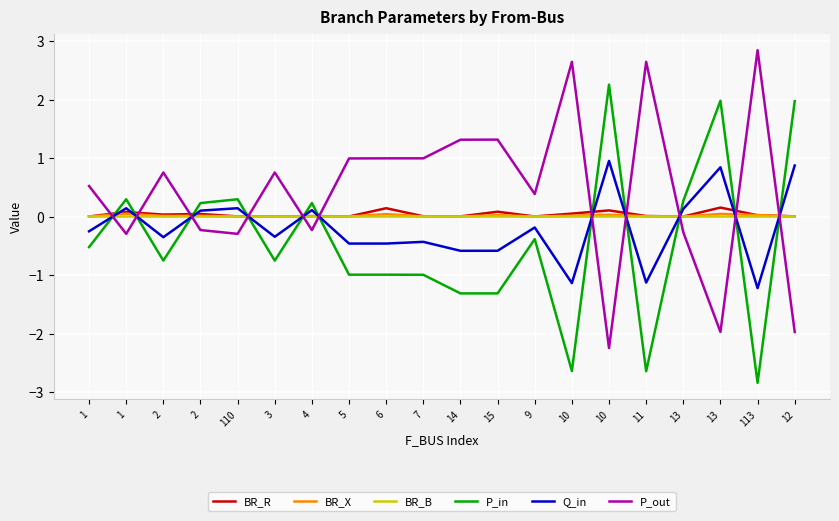

How many interior local valleys does the Q_in series have?

7